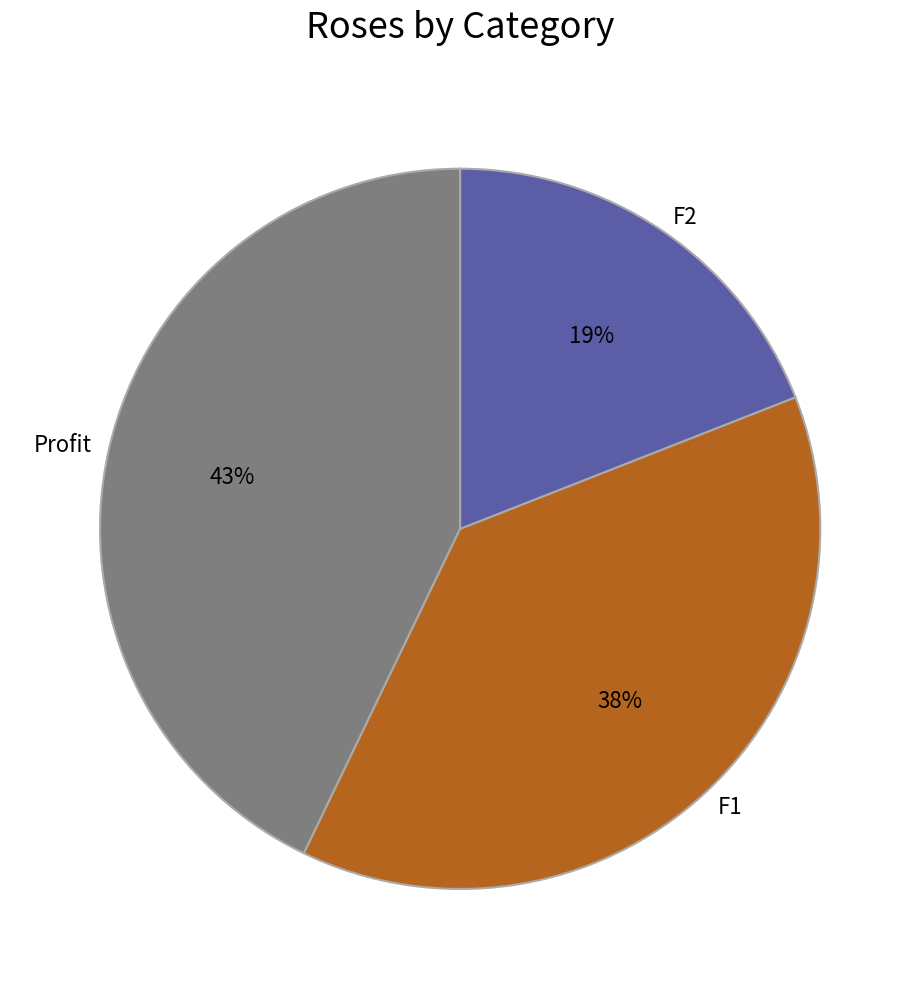

True or false: Profit accounts for 50% of the total.

False